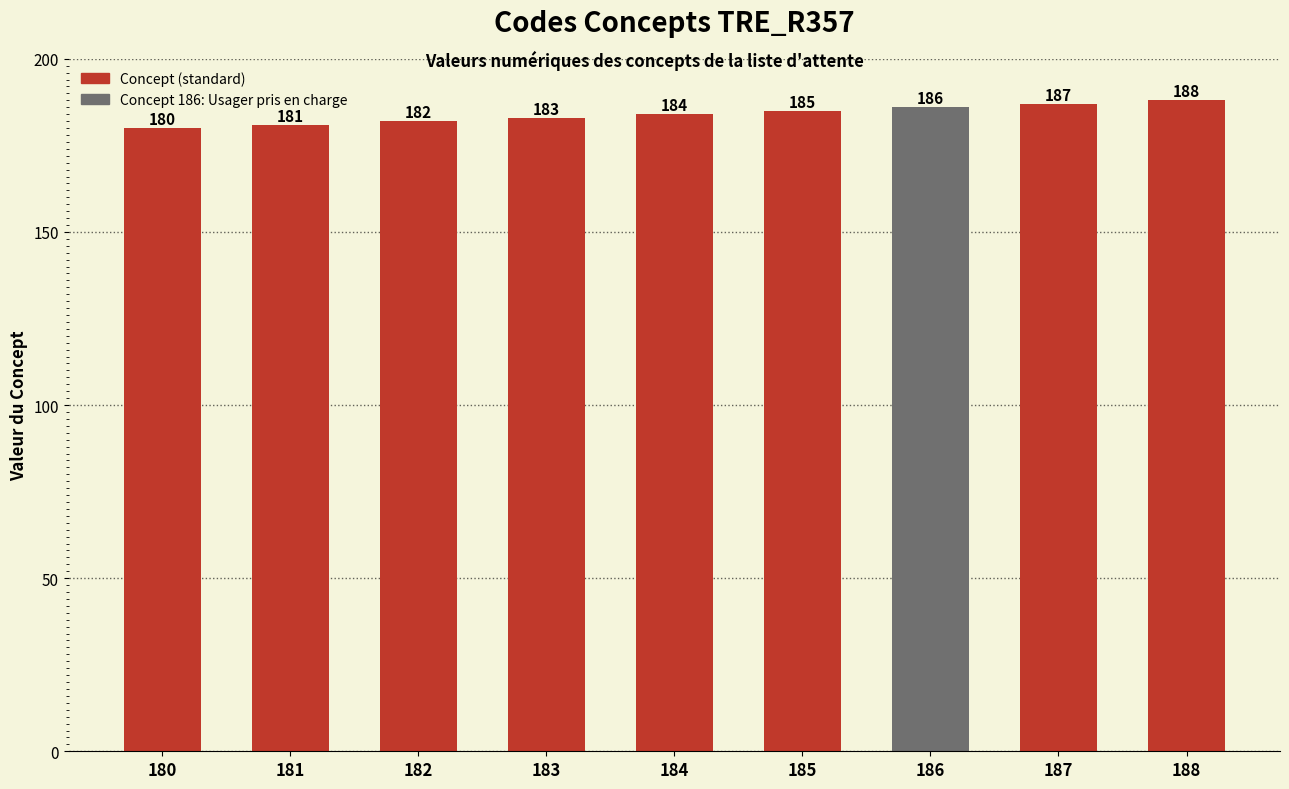

At which label is the value closest to 184?

184